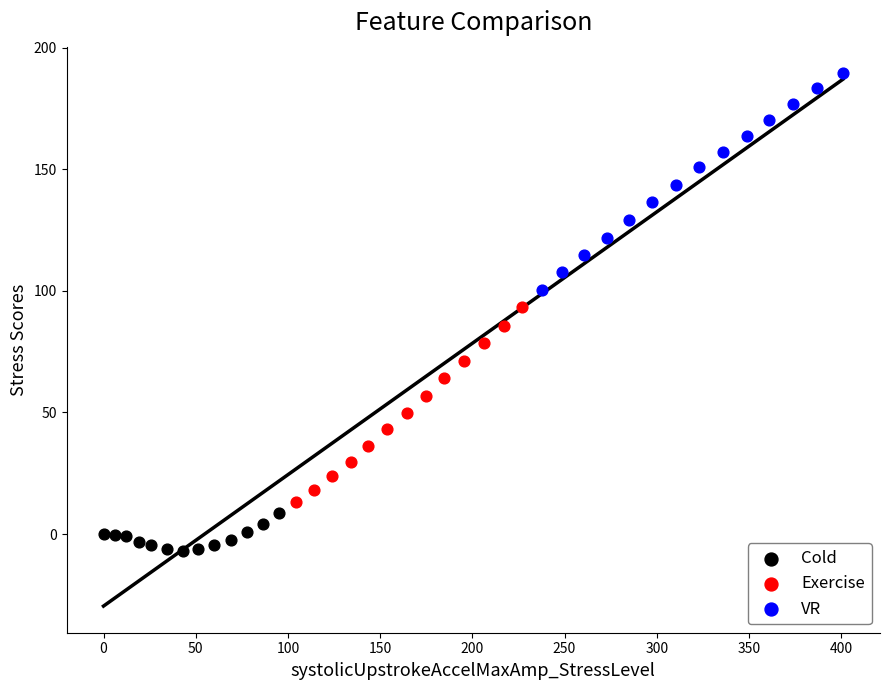

Which series has the widest spread of Y values?

VR